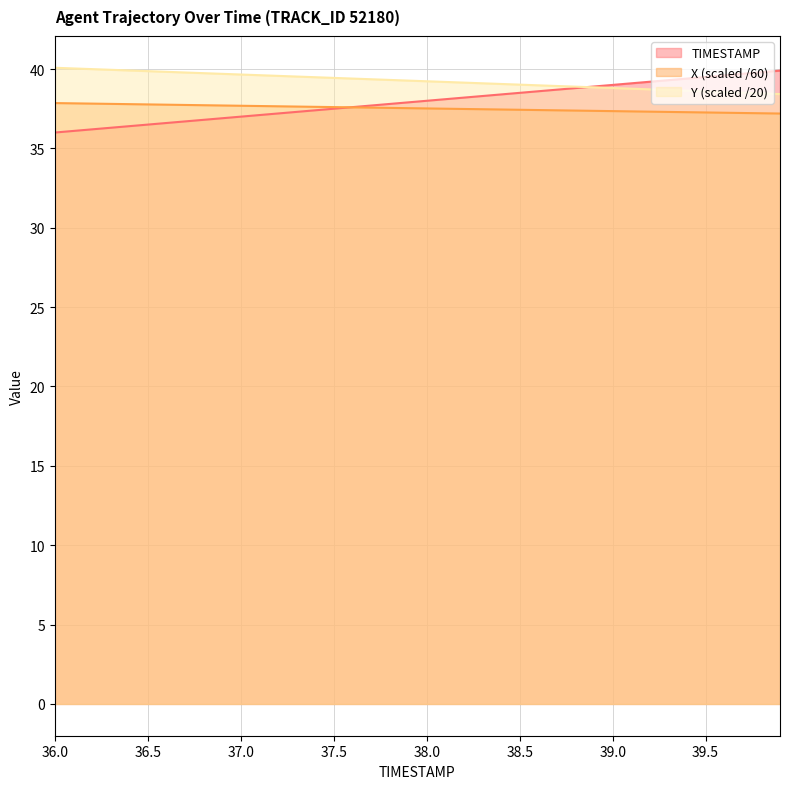

At which category is the sum across all series the highest?

39.9